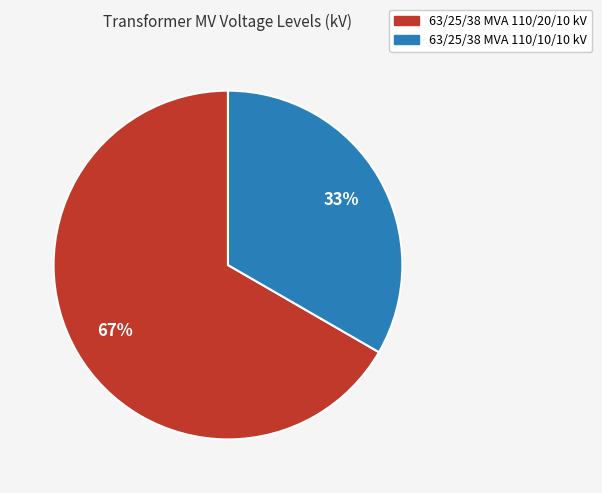

Count the number of slices in the pie.

2